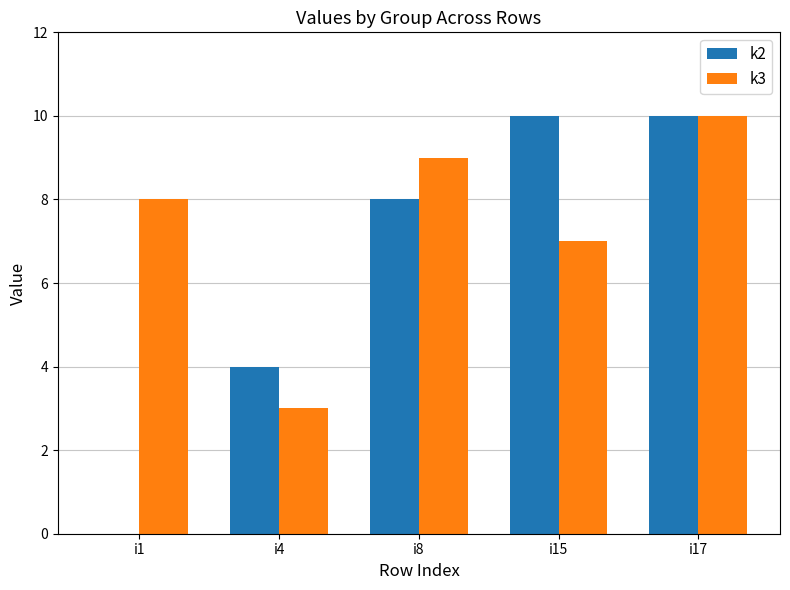

What is the maximum value shown in the chart?

10